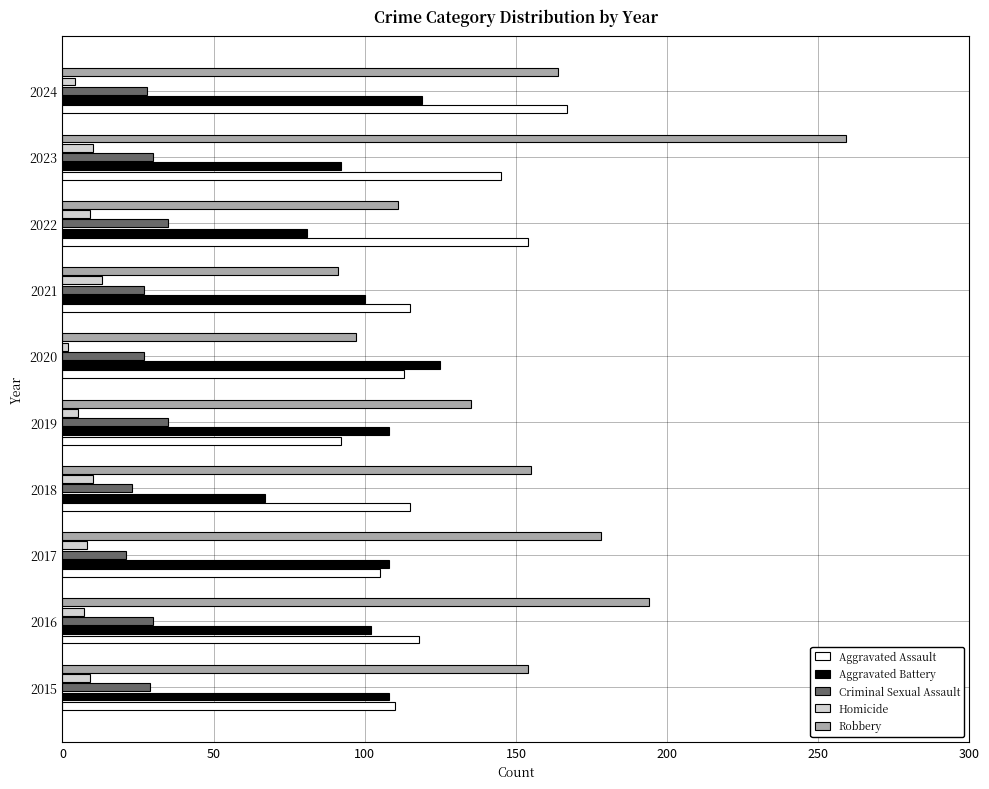

Where is Robbery nearest to the value 175?

2017